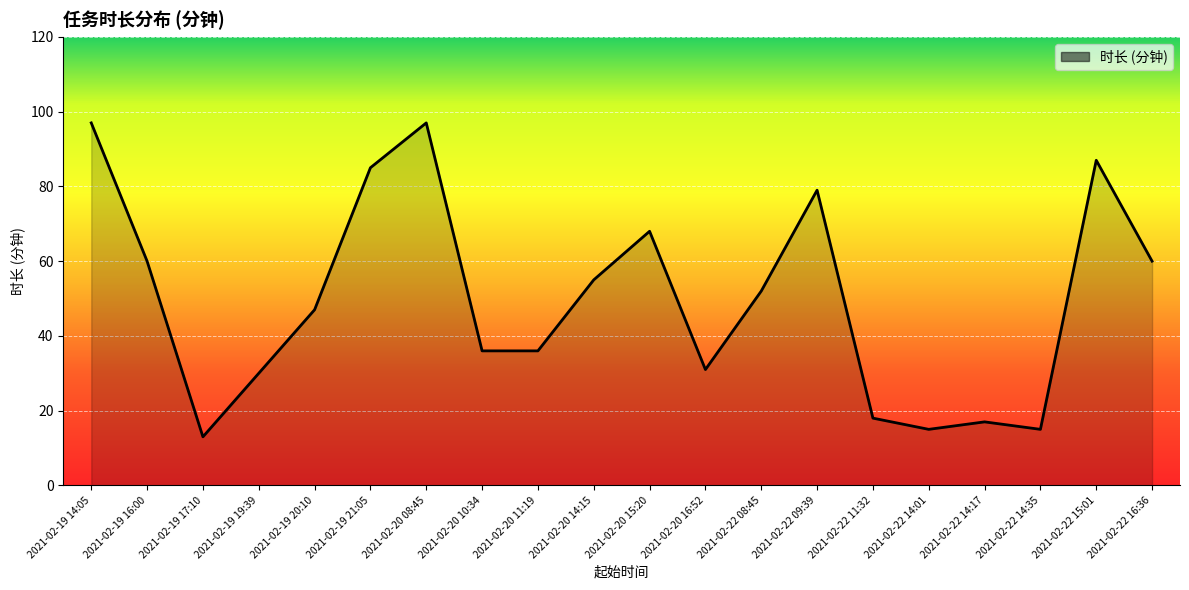

How many distinct data groups are displayed?

1